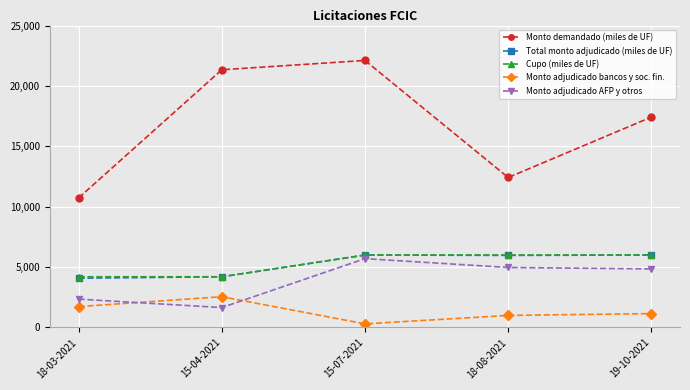

How many data points does each series have?

5